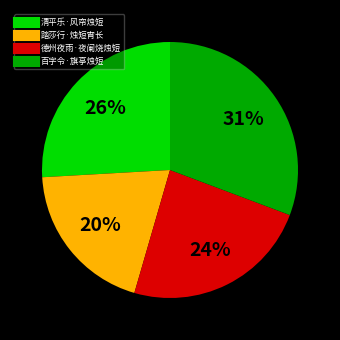

To the nearest percent, what is the difference between the 德州夜雨·夜阑烧烛短 and 清平乐·风帘烛短 slice percentages?

2%